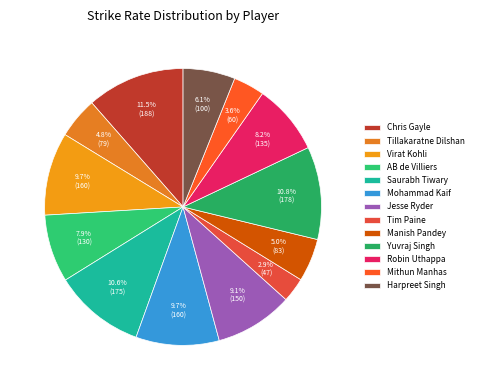

What is the smallest slice in the pie chart?

Tim Paine